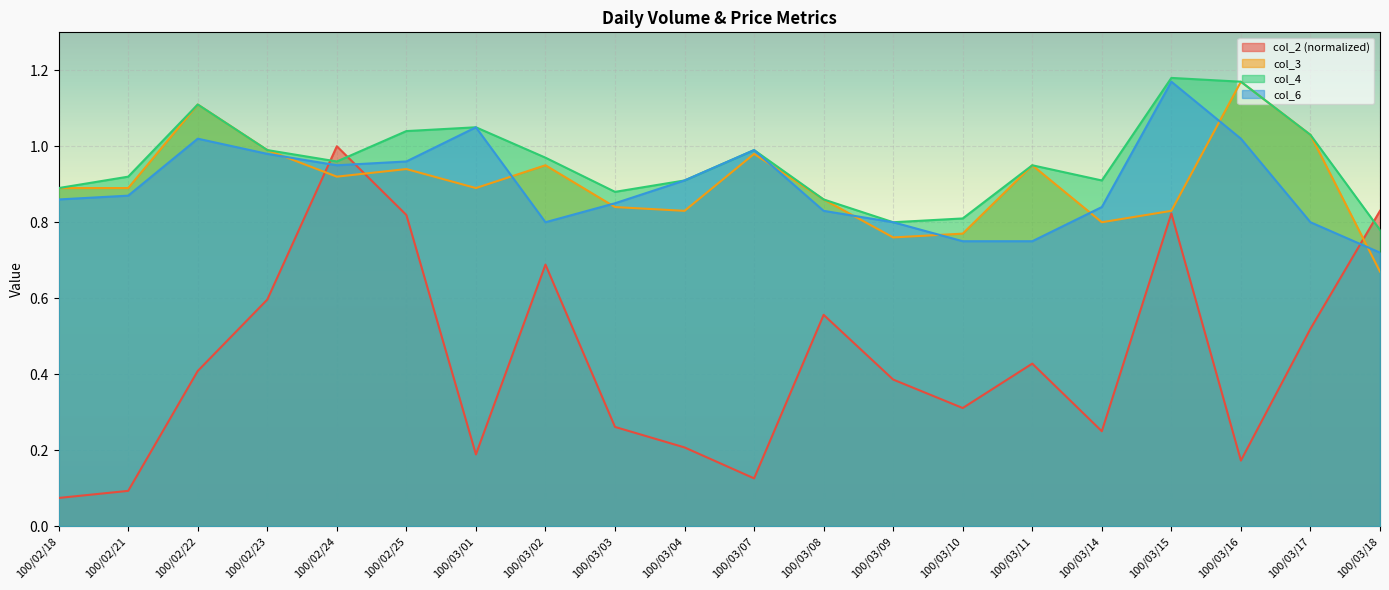

Which has a higher value, 100/02/22 or 100/03/11?

100/03/11